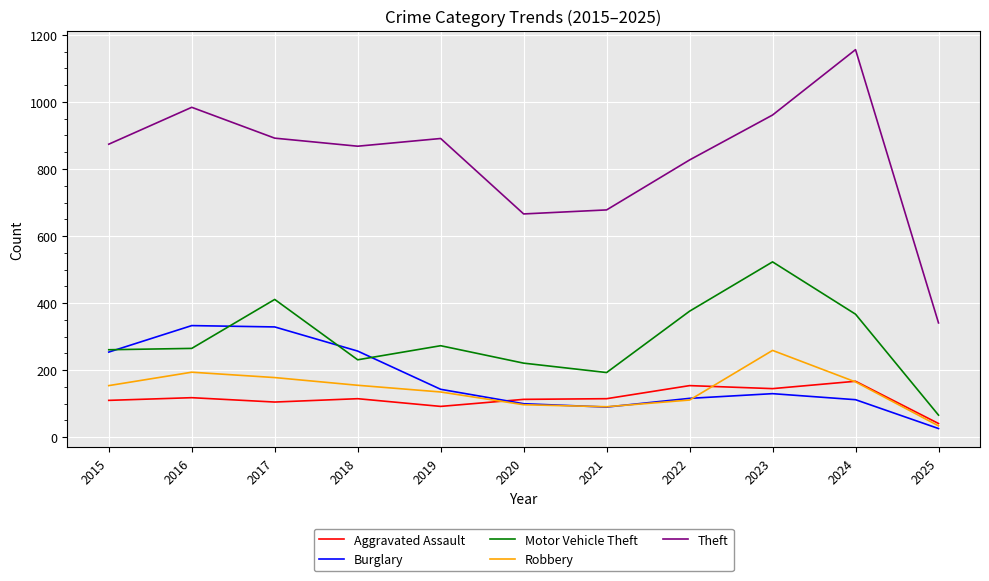

How many interior local valleys does the Robbery series have?

1